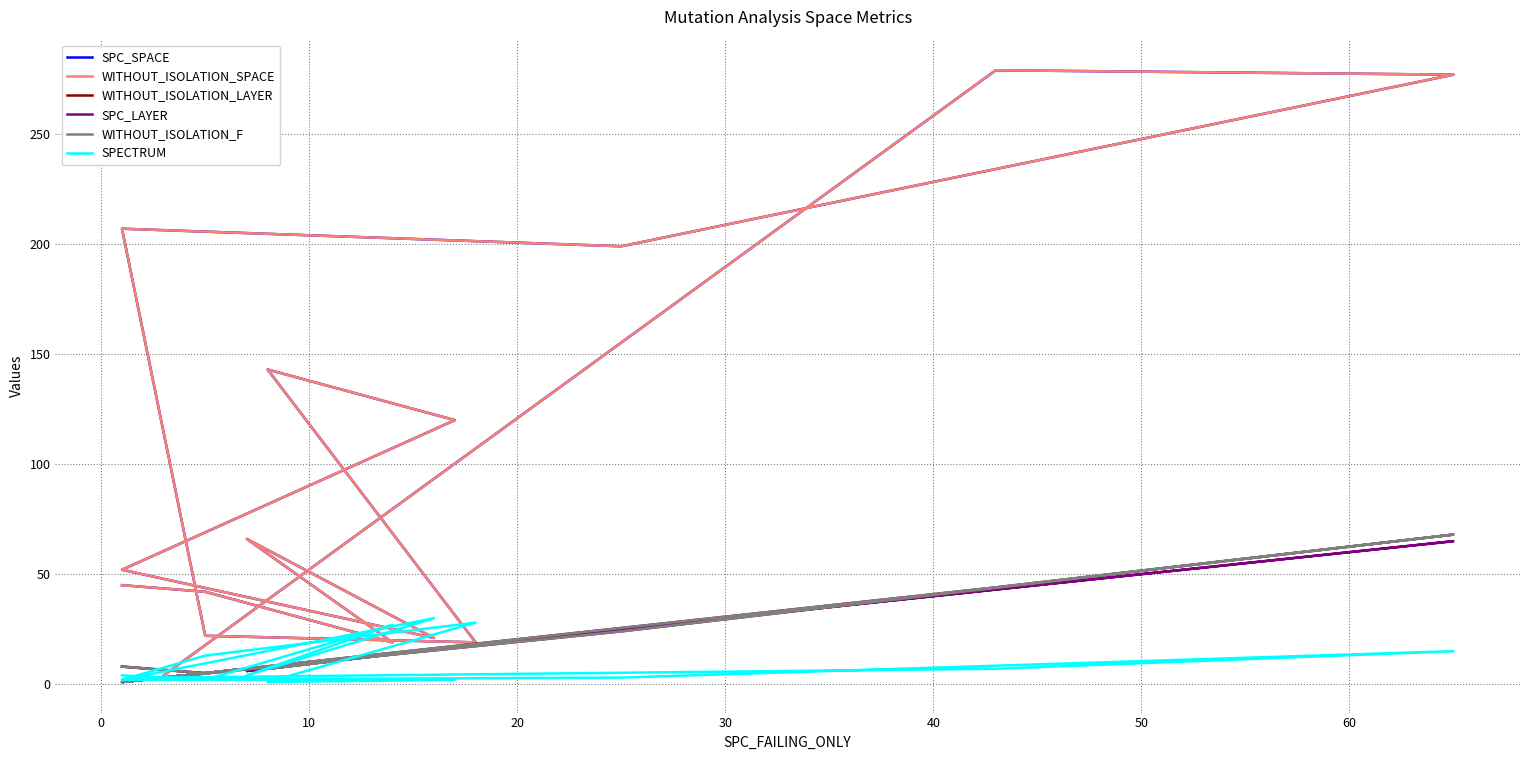

The value of SPECTRUM at 0 is 2. True or false?

True